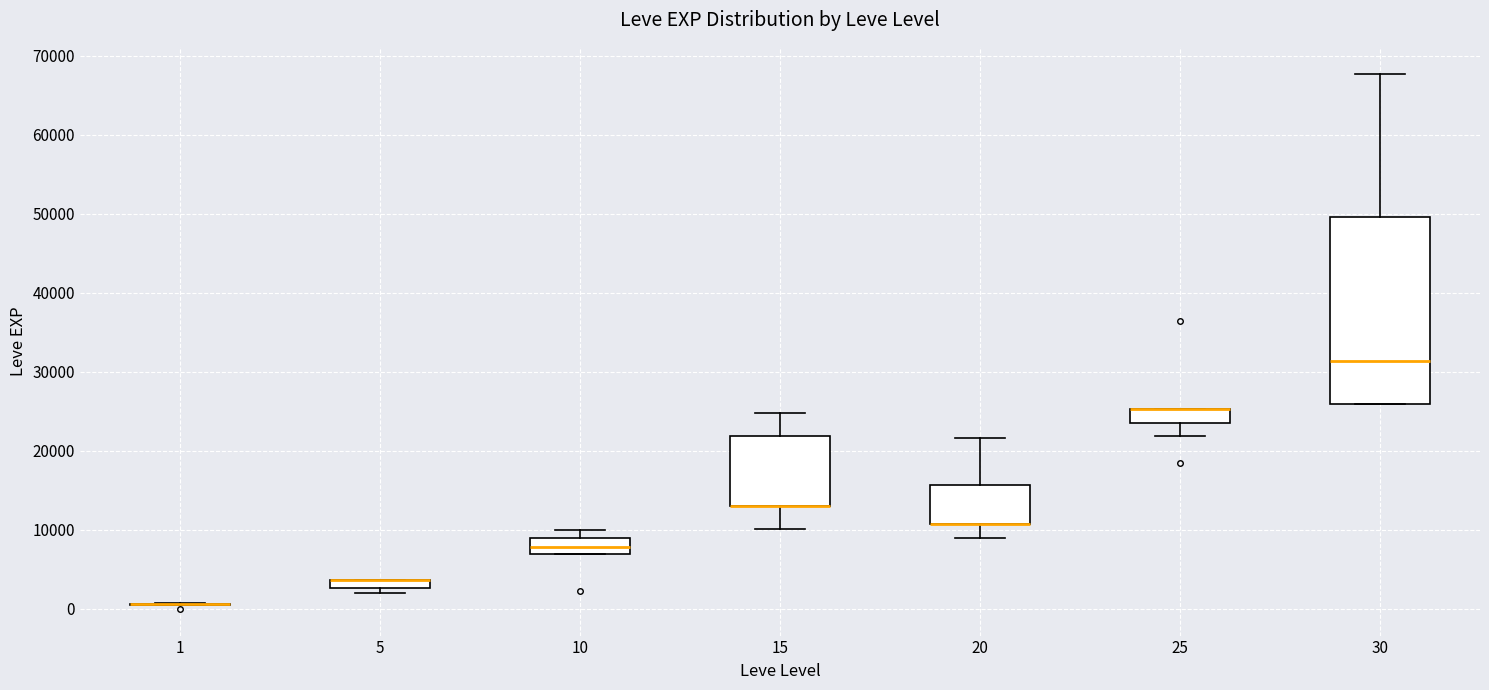

Which box is the tallest, from its lower edge to its upper edge?

30